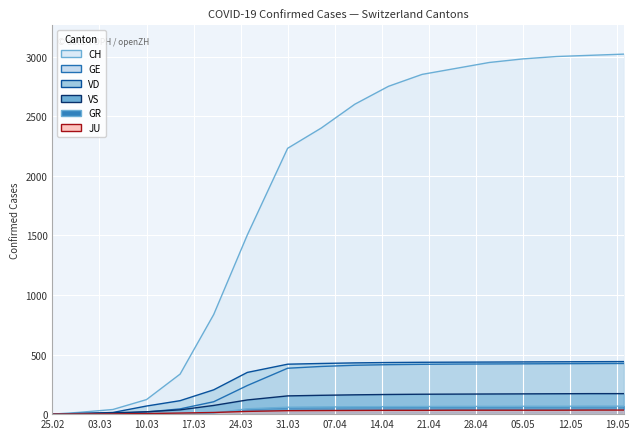

What position from the left is 2020-05-10?

16